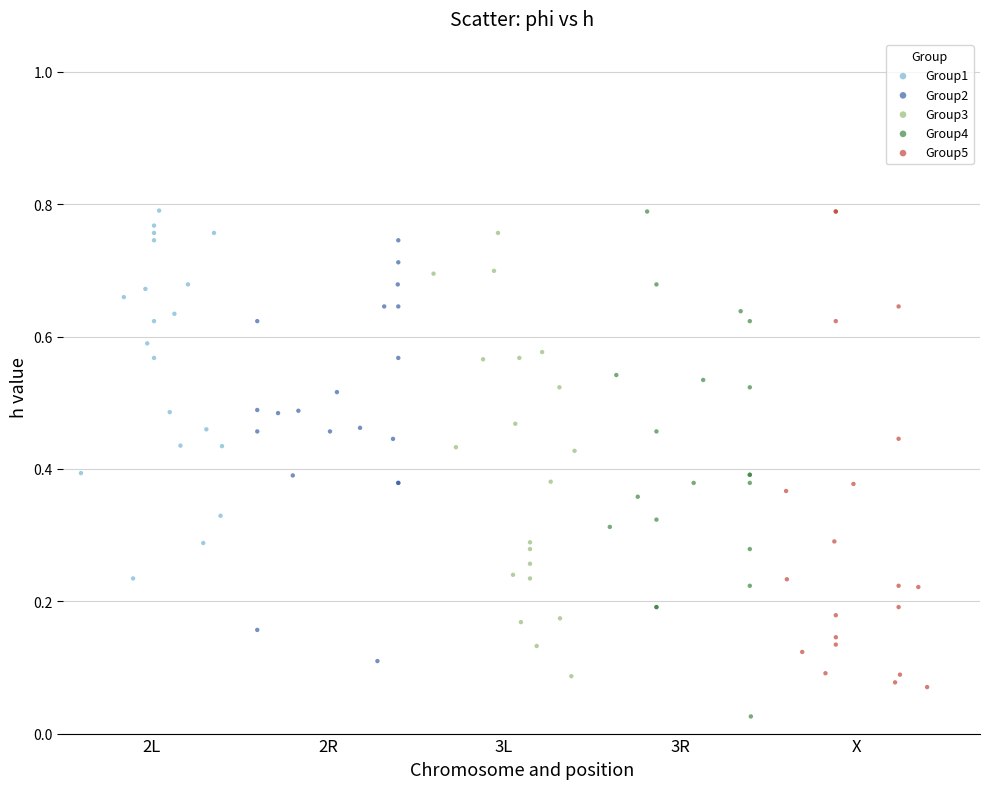

Which series has the widest spread of Y values?

Group4